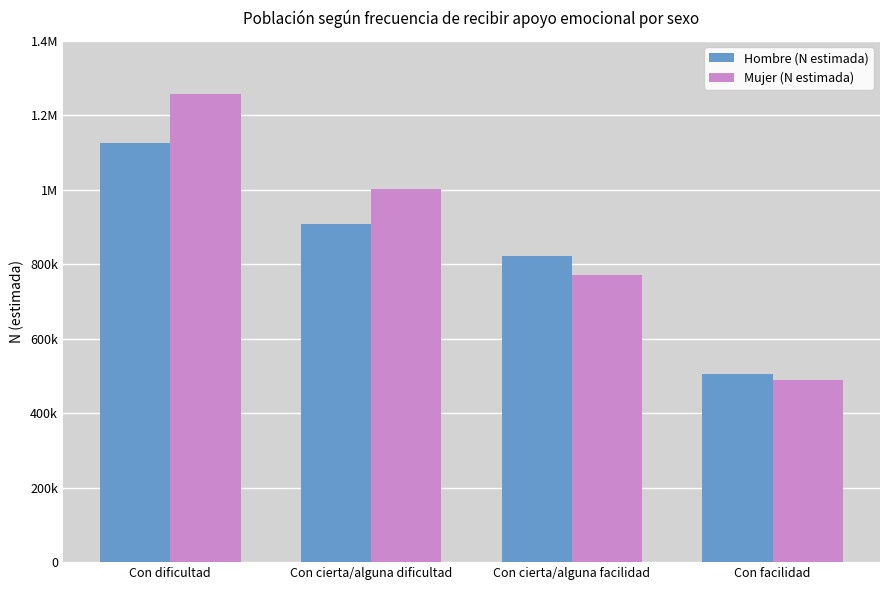

Reading left to right, extract all data points from this chart.

Hombre (N estimada): 1126951	907428	821836	506701
Mujer (N estimada): 1256702	1003660	771059	488763